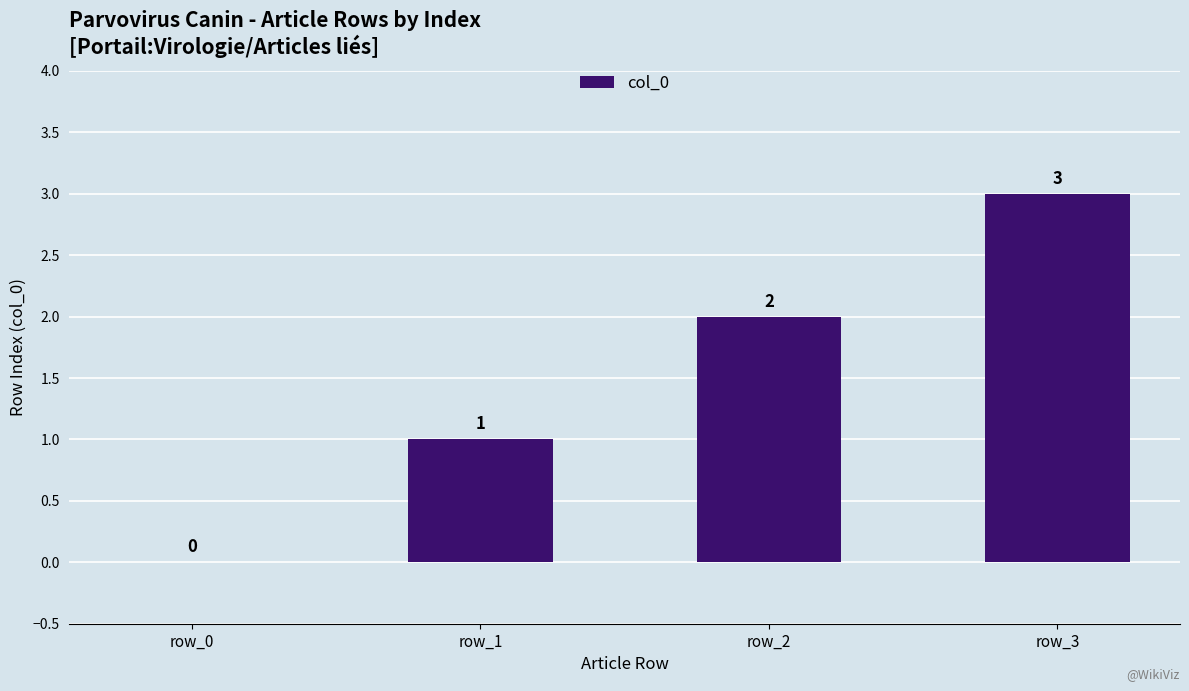

The chart shows a value of 1 at row_1. True or false?

True